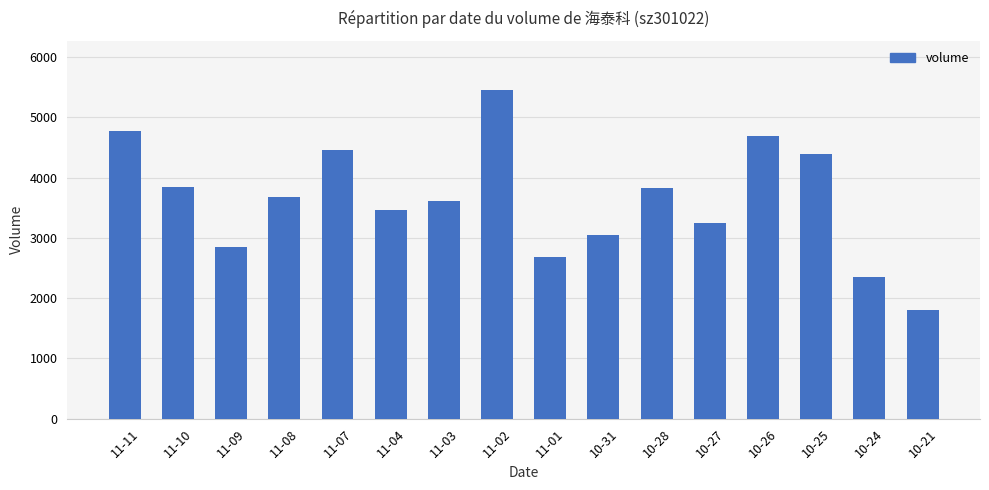

What is the value of the 10th bar from the left?

3051